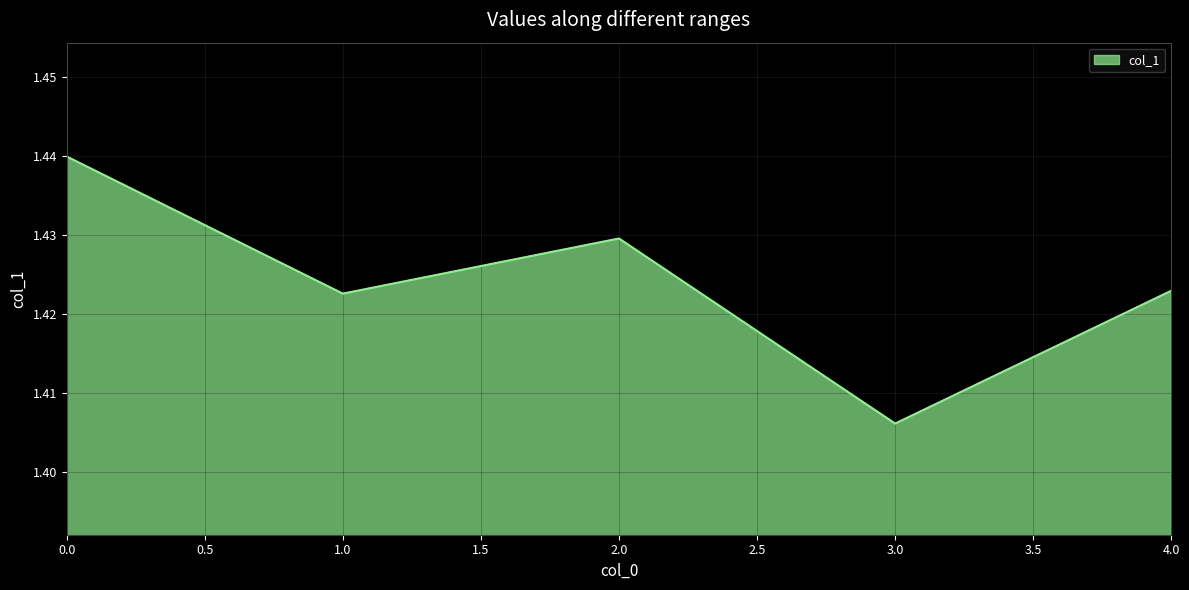

Which category has the lowest value across all series?

3.0